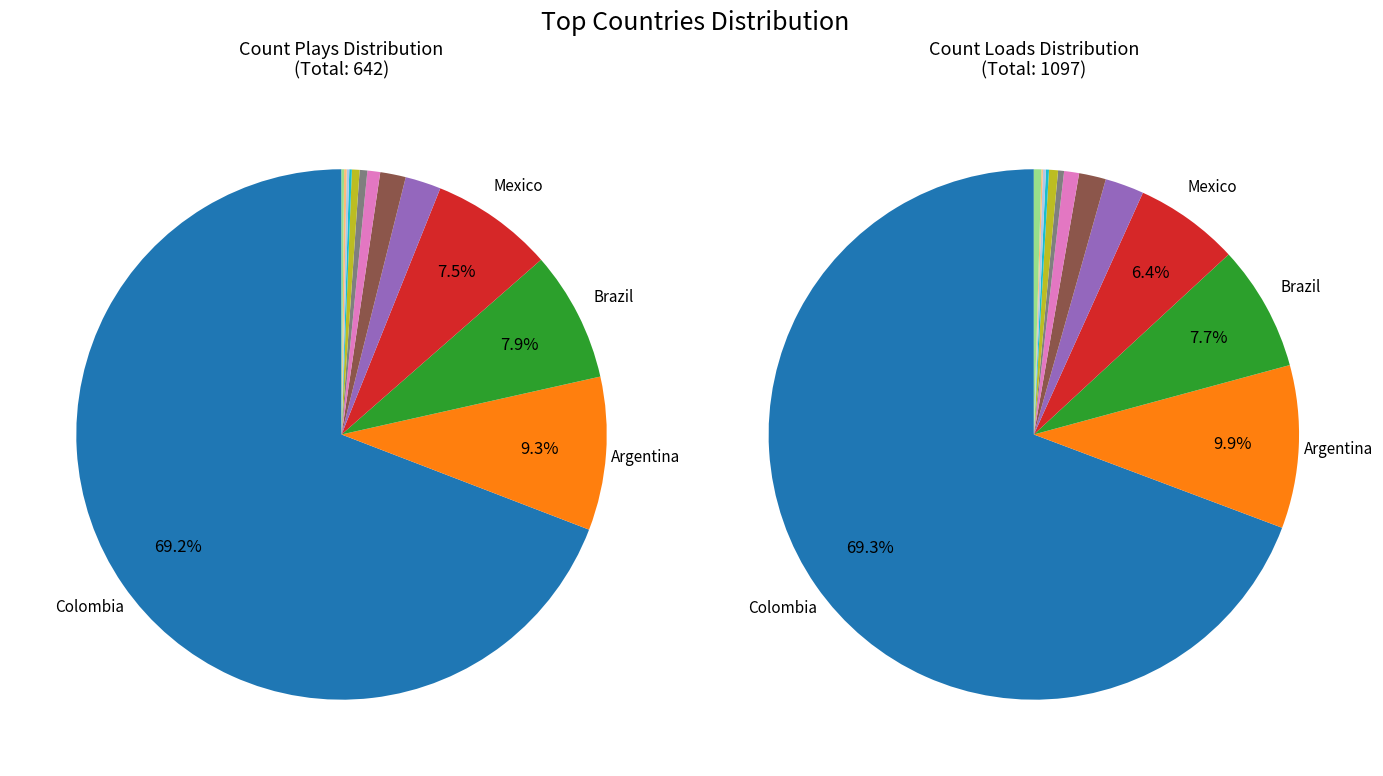

How many slices are in this pie chart?

13